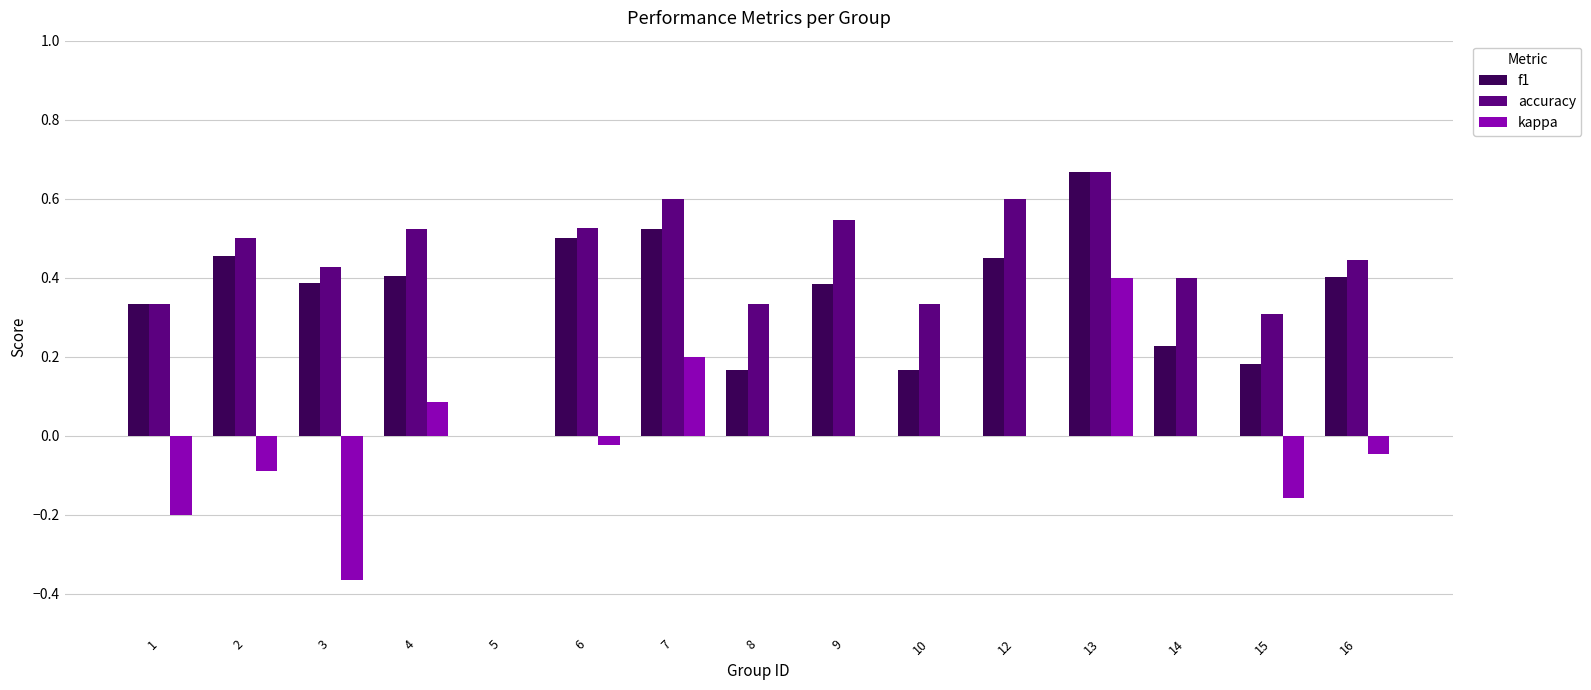

Which series has the largest range (max minus min)?

kappa